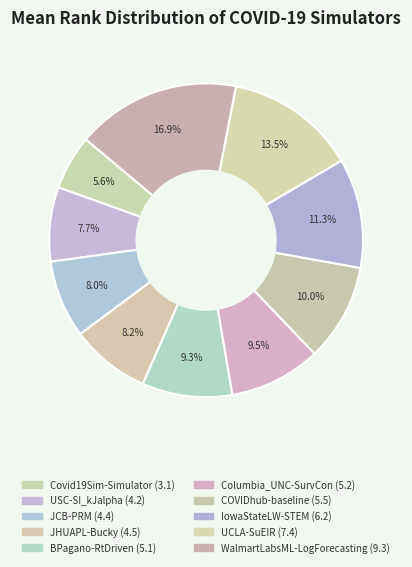

How many segments does this pie chart have?

10